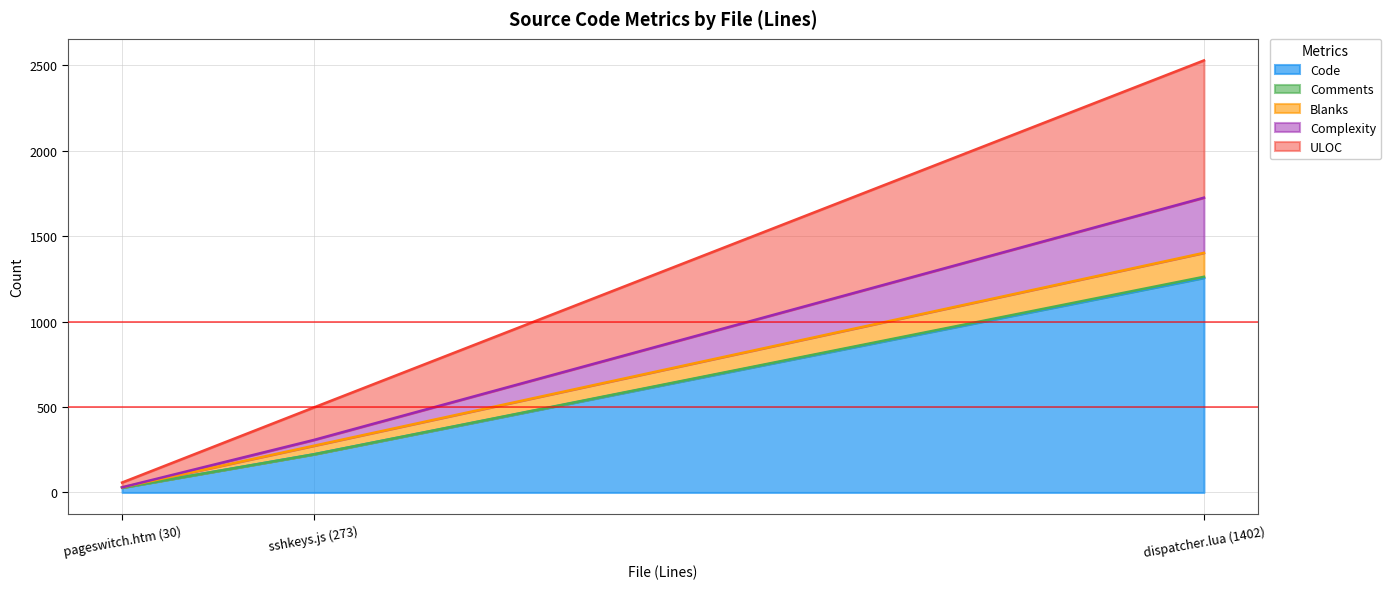

Where is Complexity nearest to the value 161?

sshkeys.js (273)